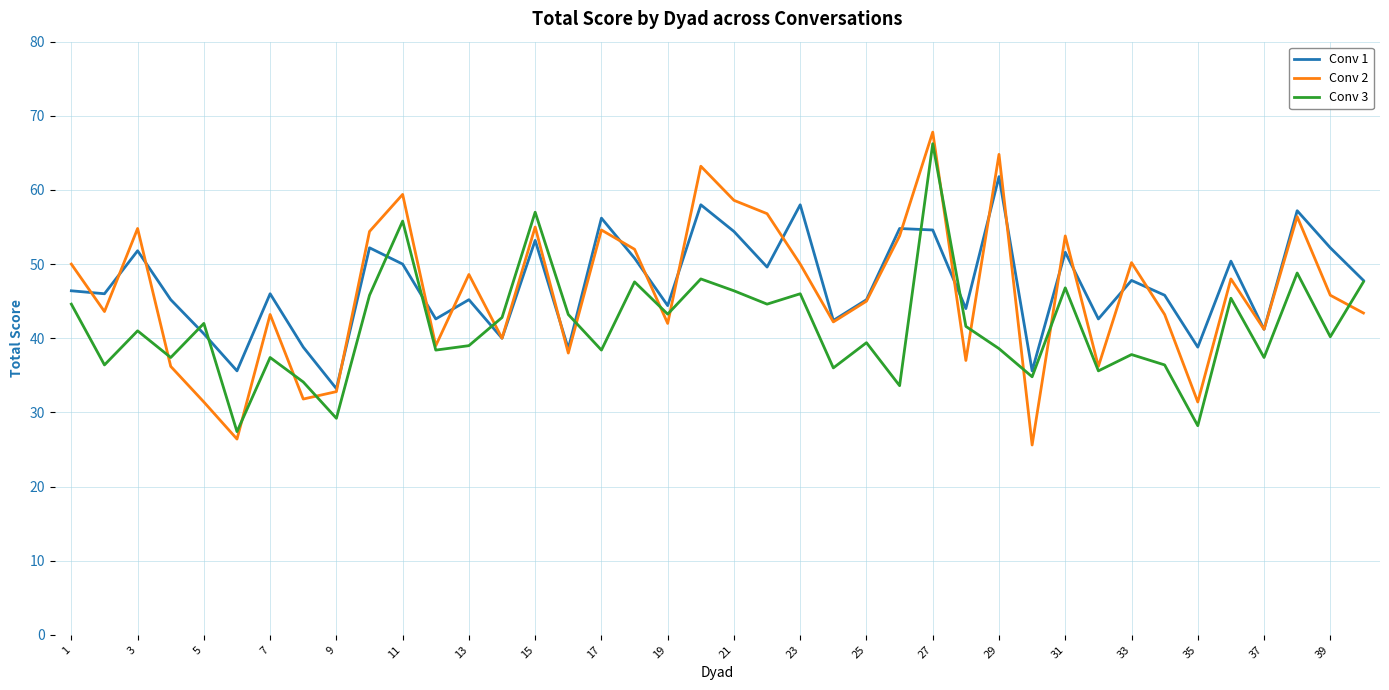

Does the chart have visible grid lines?

Yes